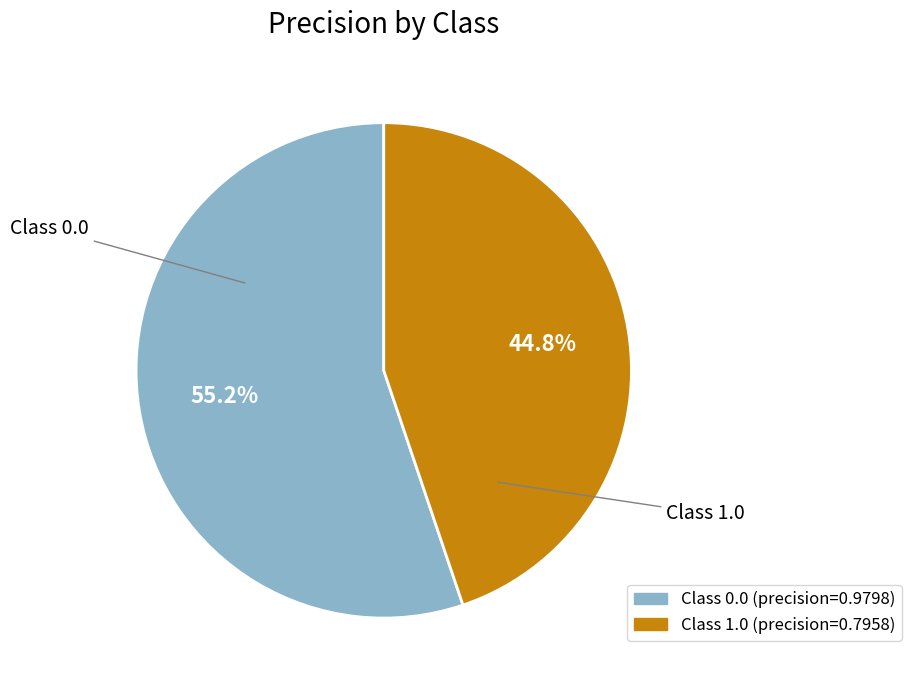

Is there any slice that represents more than half of the pie?

Yes